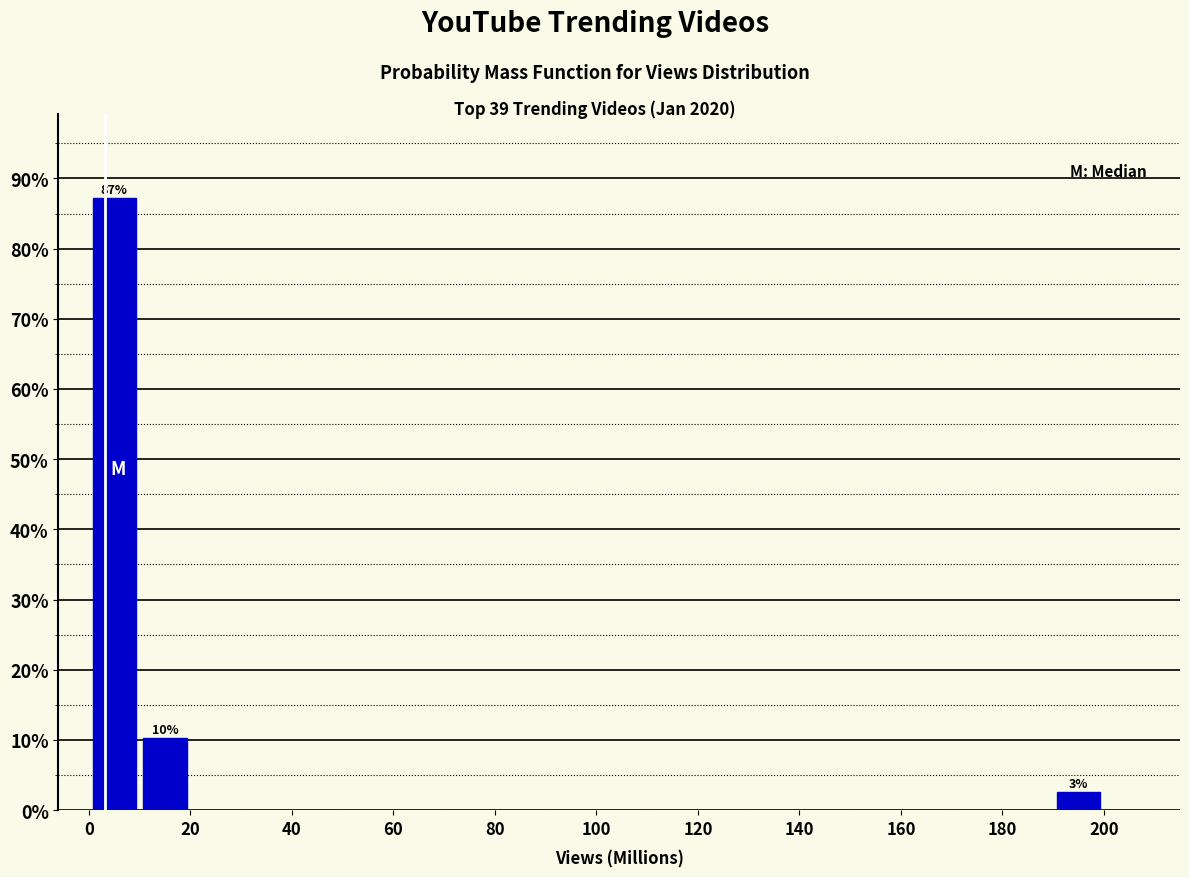

Which range on the x-axis has the tallest bar?

0 to 10